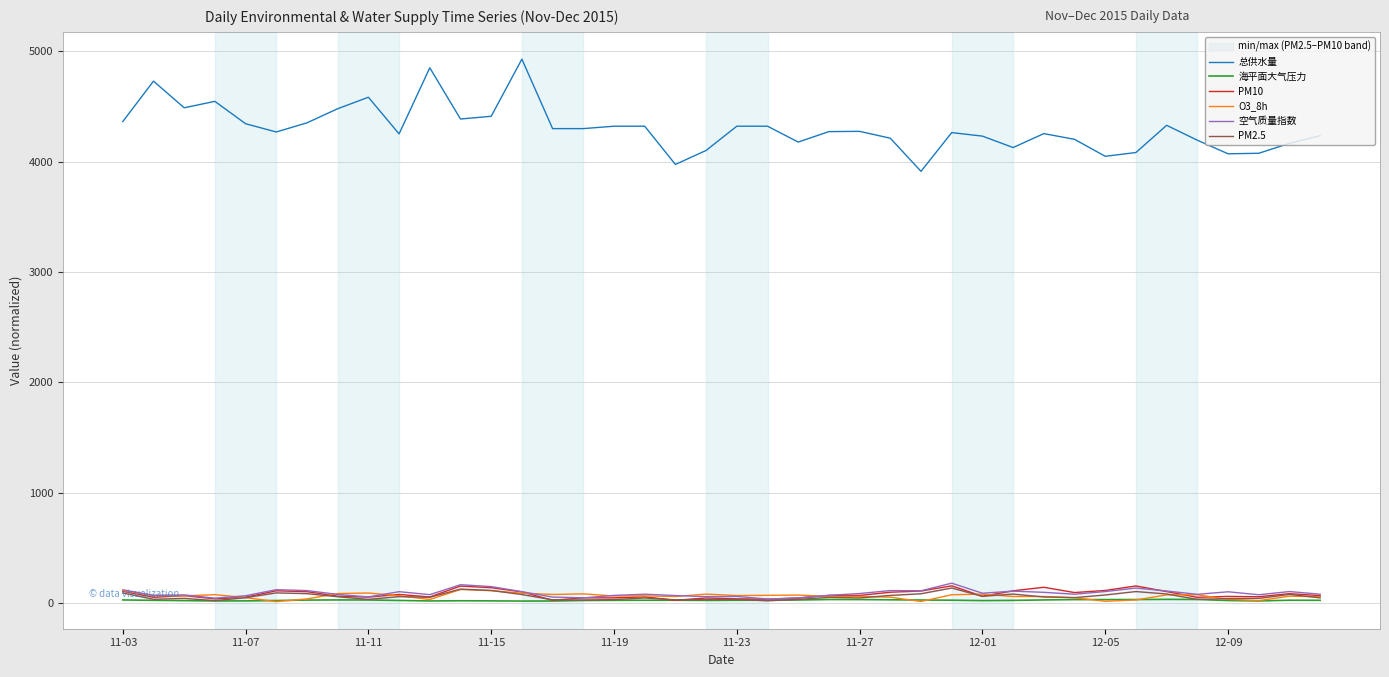

What is the highest value of the 总供水量 series?

4929.9